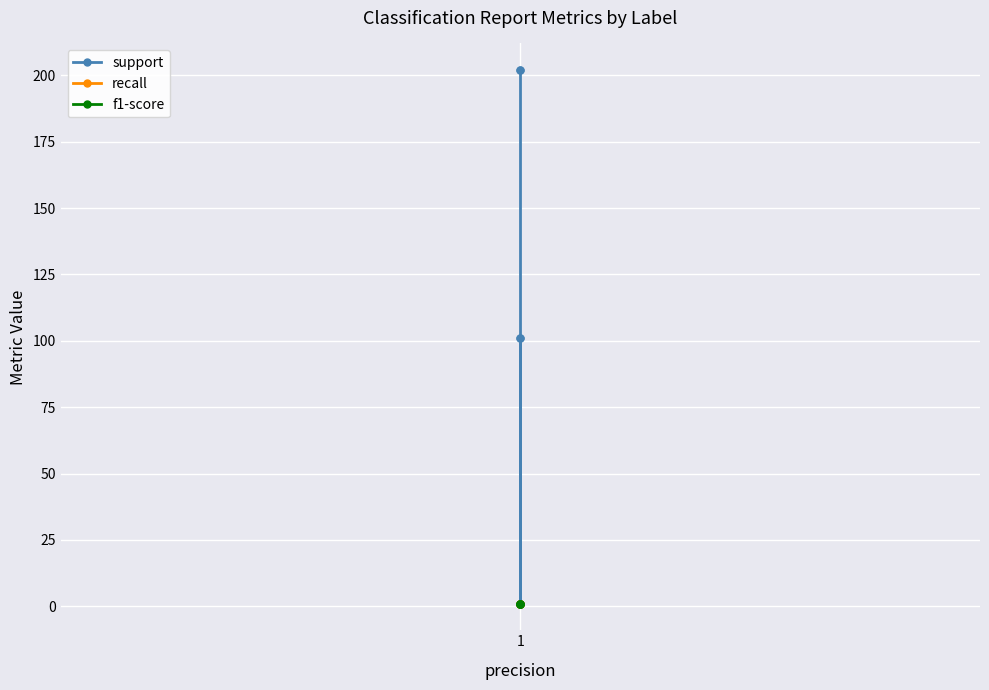

Reading left to right, transcribe all the data shown in this chart.

support: 101	101	1	202	202
recall: 1	1	1	1	1
f1-score: 1	1	1	1	1